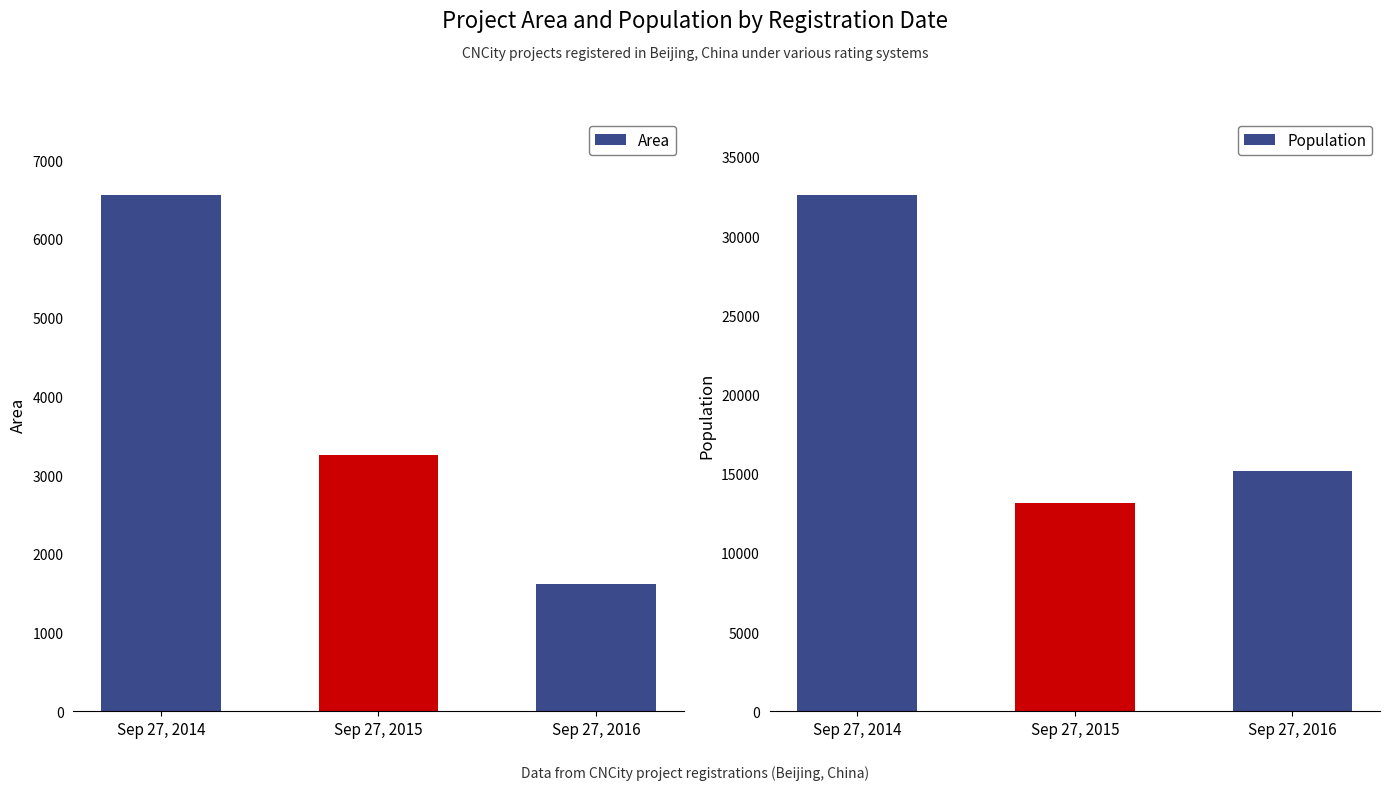

Which series has the largest range (max minus min)?

Population